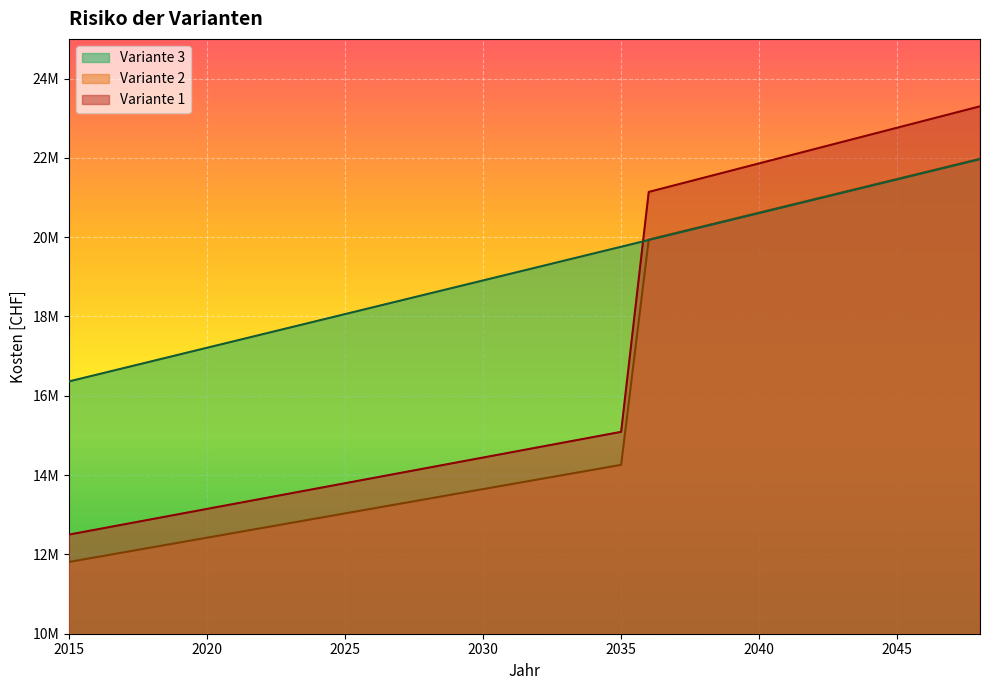

Reading left to right, what are all the values shown in this chart?

Variante 1: 2015=12499956.1	2016=12629478.7	2017=12759001.9	2018=12888525.8	2019=13018050.3	2020=13147575.4	2021=13277101.1	2022=13406627.5	2023=13536154.4	2024=13665681.9	2025=13795210.0	2026=13924738.7	2027=14054267.9	2028=14183797.7	2029=14313328.1	2030=14442858.9	2031=14572390.4	2032=14701922.3	2033=14831454.8	2034=14960987.9	2035=15090521.4	2036=21140569.9	2037=21320491.4	2038=21500413.6	2039=21680336.5	2040=21860259.9	2041=22040184.0	2042=22220108.7	2043=22400034.0	2044=22579959.9	2045=22759886.4	2046=22939813.5	2047=23119741.2	2048=23299669.6
Variante 2: 2015=11809566.4	2016=11932046.5	2017=12054526.9	2018=12177007.5	2019=12299488.2	2020=12421969.3	2021=12544450.5	2022=12666932.0	2023=12789413.7	2024=12911895.7	2025=13034377.9	2026=13156860.4	2027=13279343.2	2028=13401826.3	2029=13524309.6	2030=13646793.2	2031=13769277.1	2032=13891761.3	2033=14014245.8	2034=14136730.7	2035=14259215.8	2036=19939023.5	2037=20108838.5	2038=20278653.7	2039=20448469.4	2040=20618285.4	2041=20788101.8	2042=20957918.5	2043=21127735.7	2044=21297553.2	2045=21467371.2	2046=21637189.6	2047=21807008.4	2048=21976827.6
Variante 3: 2015=16362288.2	2016=16532042.6	2017=16701799.9	2018=16871560.4	2019=17041324.1	2020=17211091.0	2021=17380861.4	2022=17550635.3	2023=17720412.8	2024=17890194.0	2025=18059979.1	2026=18229768.1	2027=18399561.1	2028=18569358.3	2029=18739159.7	2030=18908965.6	2031=19078775.9	2032=19248590.9	2033=19418410.6	2034=19588235.2	2035=19758064.9	2036=19927899.6	2037=20097739.7	2038=20267585.1	2039=20437436.2	2040=20607292.9	2041=20777155.4	2042=20947023.9	2043=21116898.5	2044=21286779.4	2045=21456666.7	2046=21626560.6	2047=21796461.3	2048=21966368.8